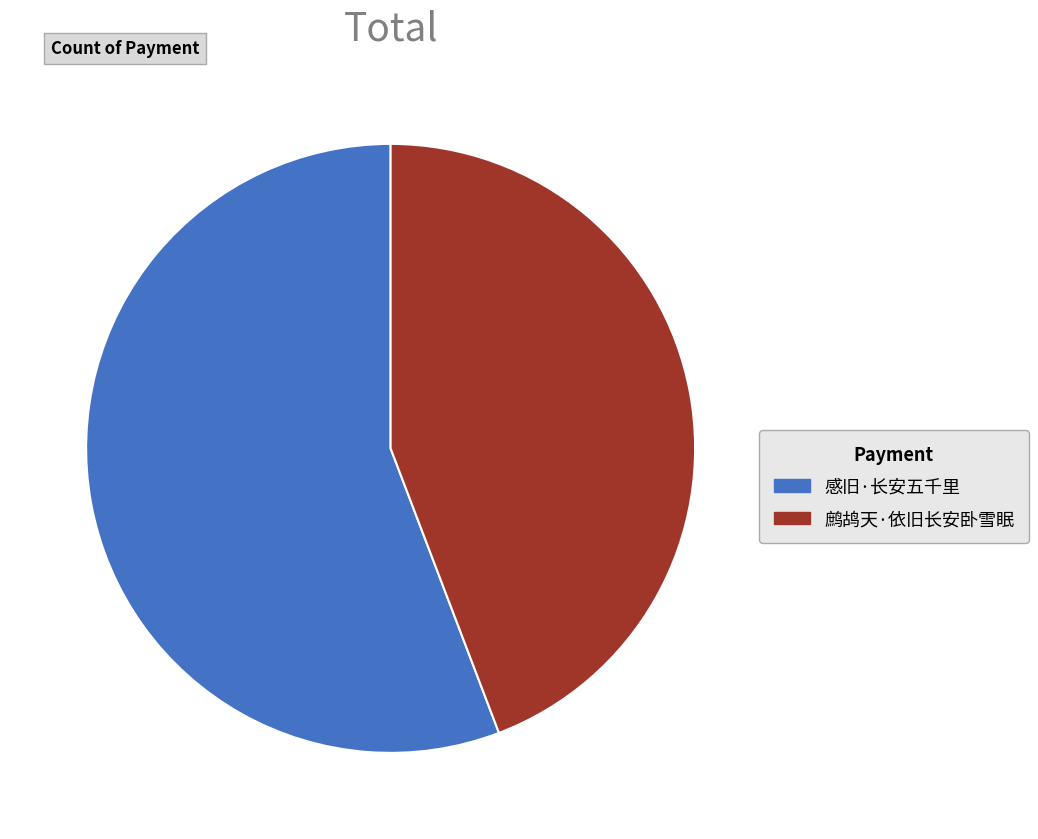

Is the sum of 感旧·长安五千里 and 鹧鸪天·依旧长安卧雪眠 greater than half?

Yes